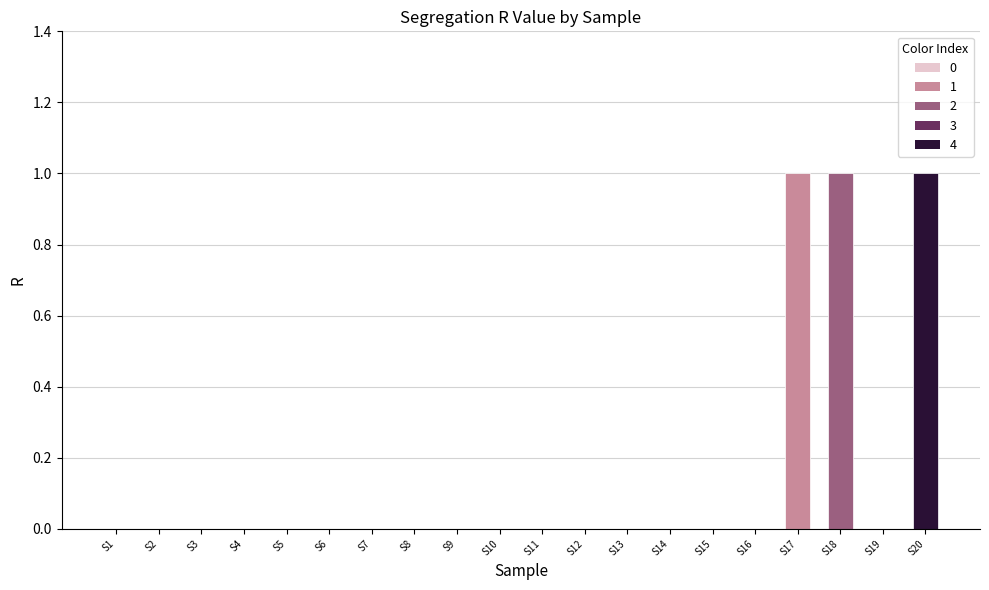

The value at S3 is 0. True or false?

True